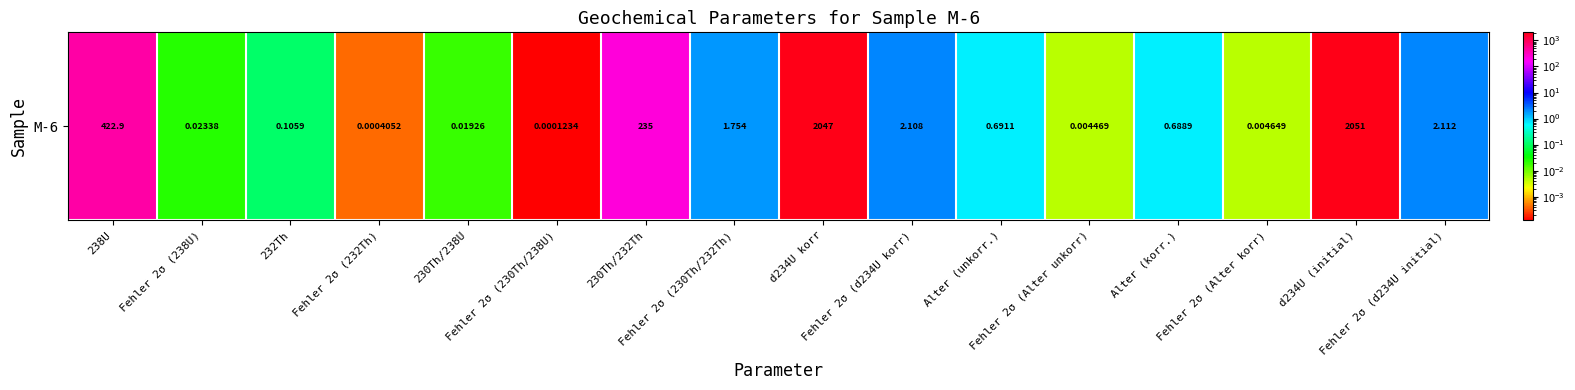

How many distinct data groups are displayed?

1